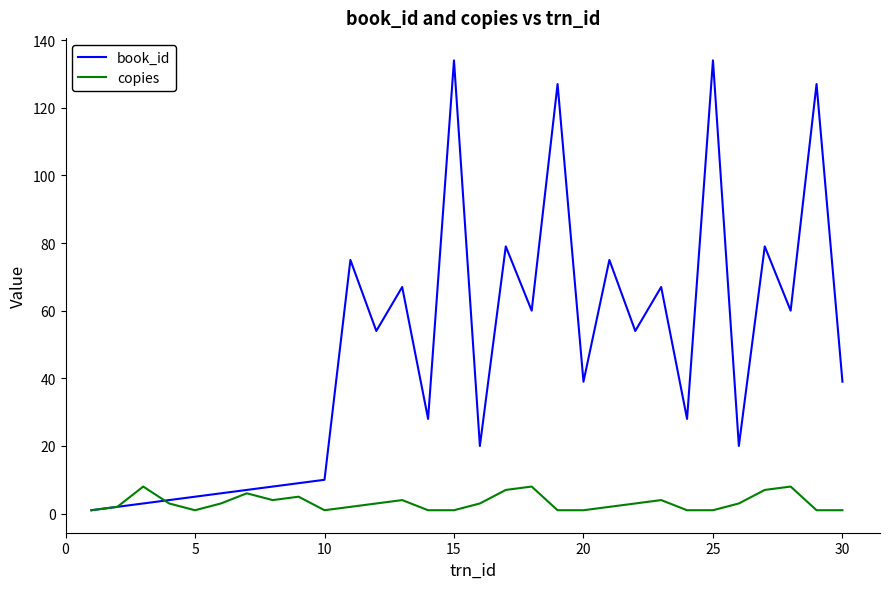

What is the highest value of the book_id series?

134